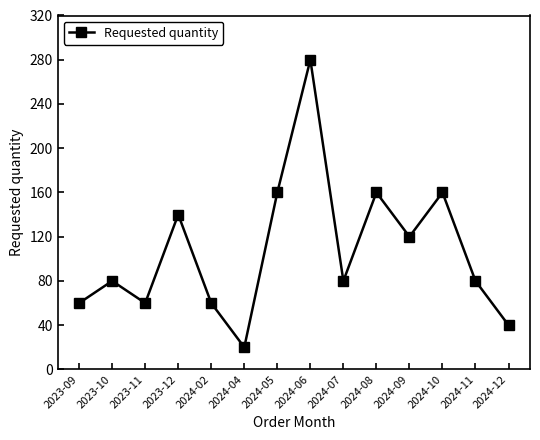

What is the change in value from 2023-10 to 2024-12?

-40